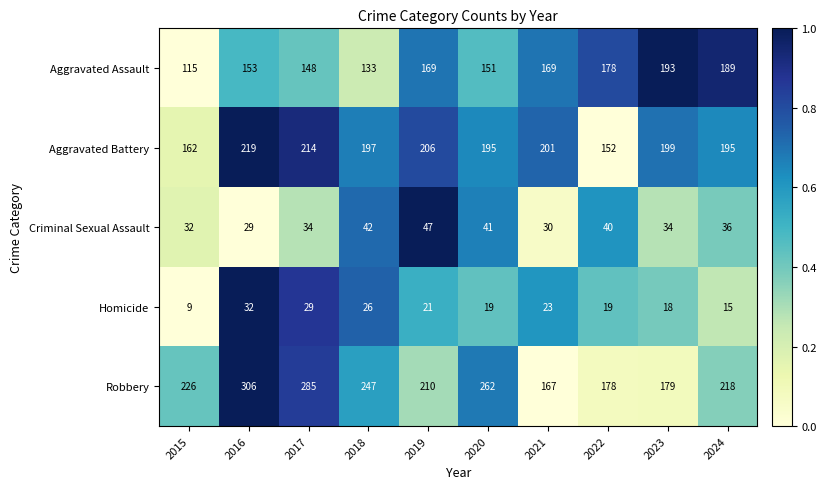

What is the total value across all series at 2020?

668